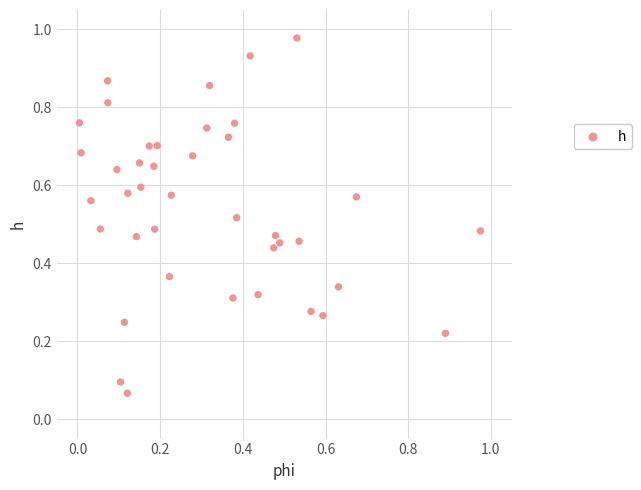

How many points are shown in the scatter plot?

40